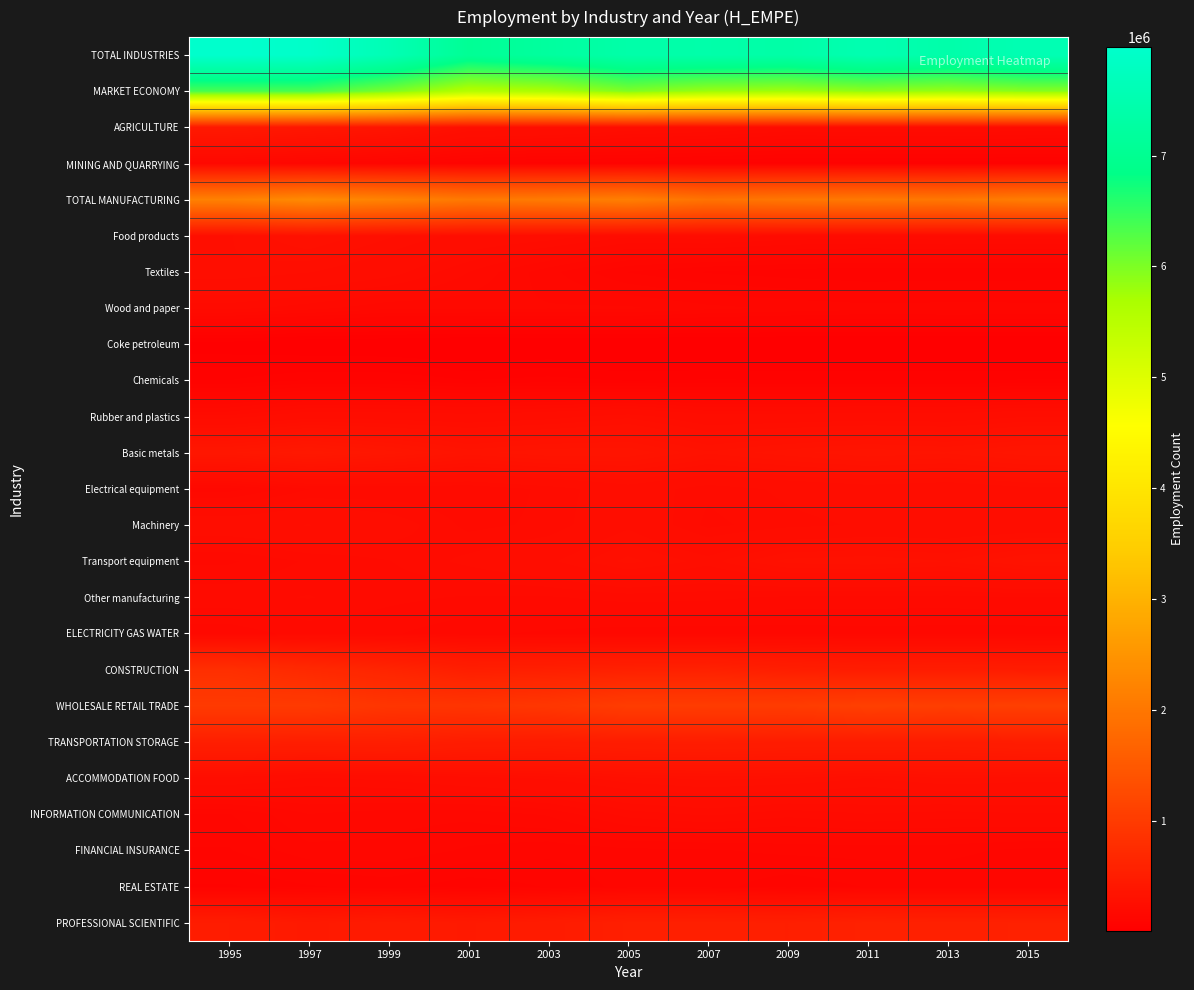

Between 1997 and 2007, which series saw the biggest shift?

MARKET ECONOMY